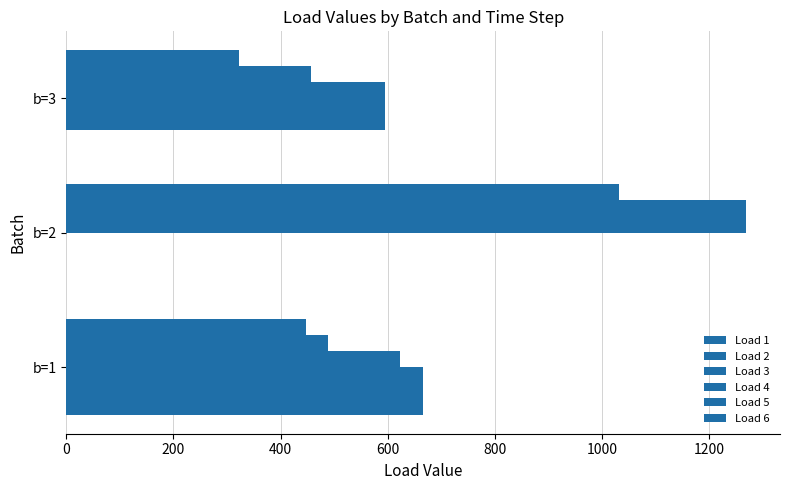

Count the number of data series in this chart.

6